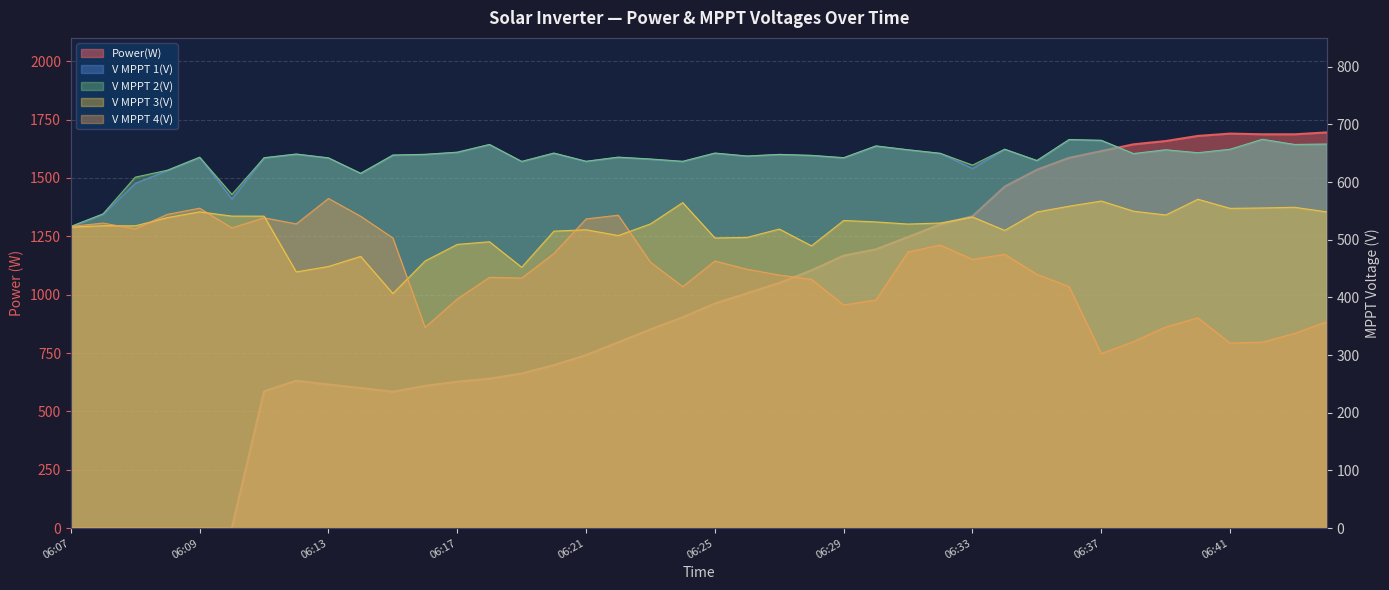

At which category does the chart reach its minimum across all series?

06:07